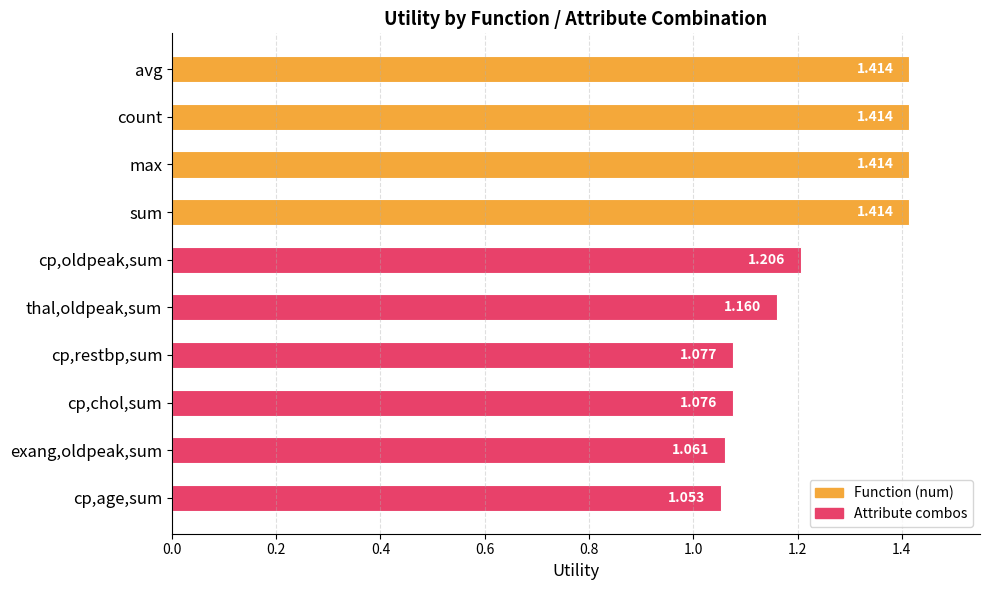

At which label is the value closest to 1?

cp,age,sum